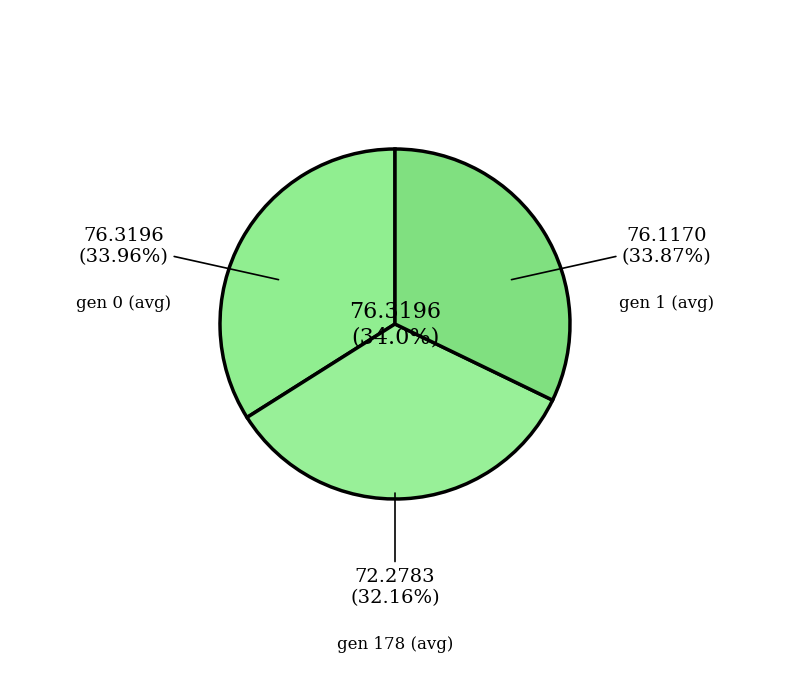

What percentage is NOT represented by gen 0 (avg)?

66.0%